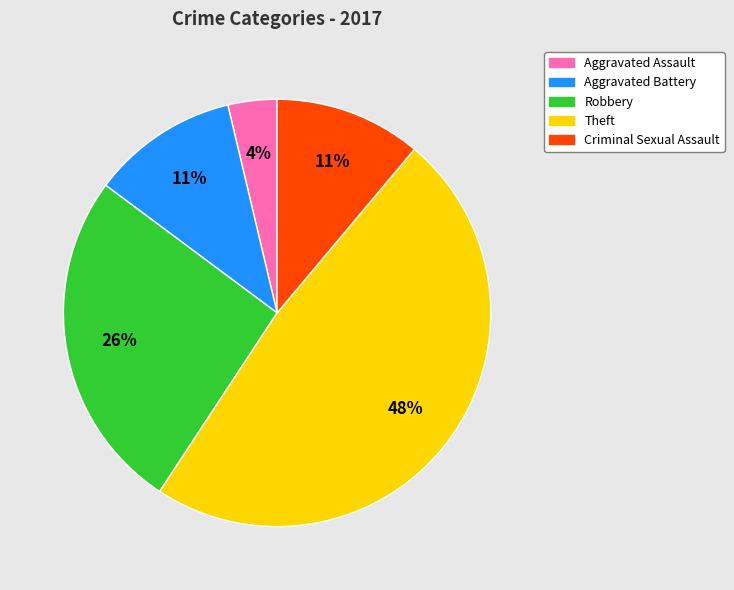

Is the sum of Aggravated Assault and Theft greater than half?

Yes